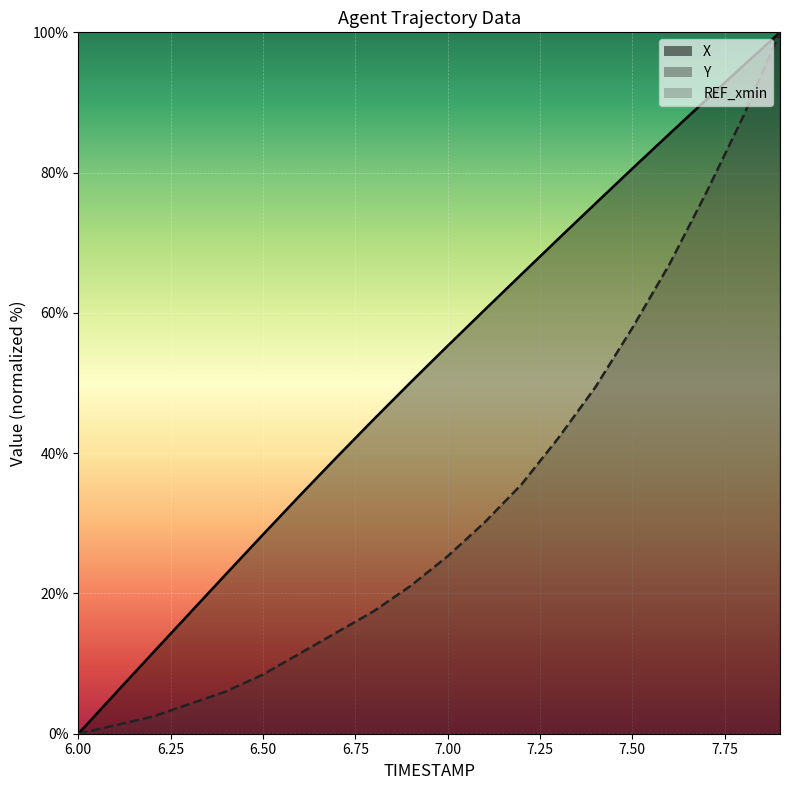

True or false: Y has a value of 66.9 at 7.6.

True